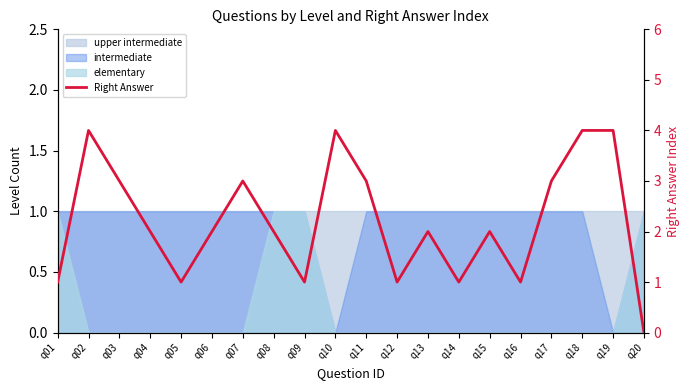

Reading left to right, list all the values displayed in this chart.

q01=1	q02=4	q03=3	q04=2	q05=1	q06=2	q07=3	q08=2	q09=1	q10=4	q11=3	q12=1	q13=2	q14=1	q15=2	q16=1	q17=3	q18=4	q19=4	q20=0